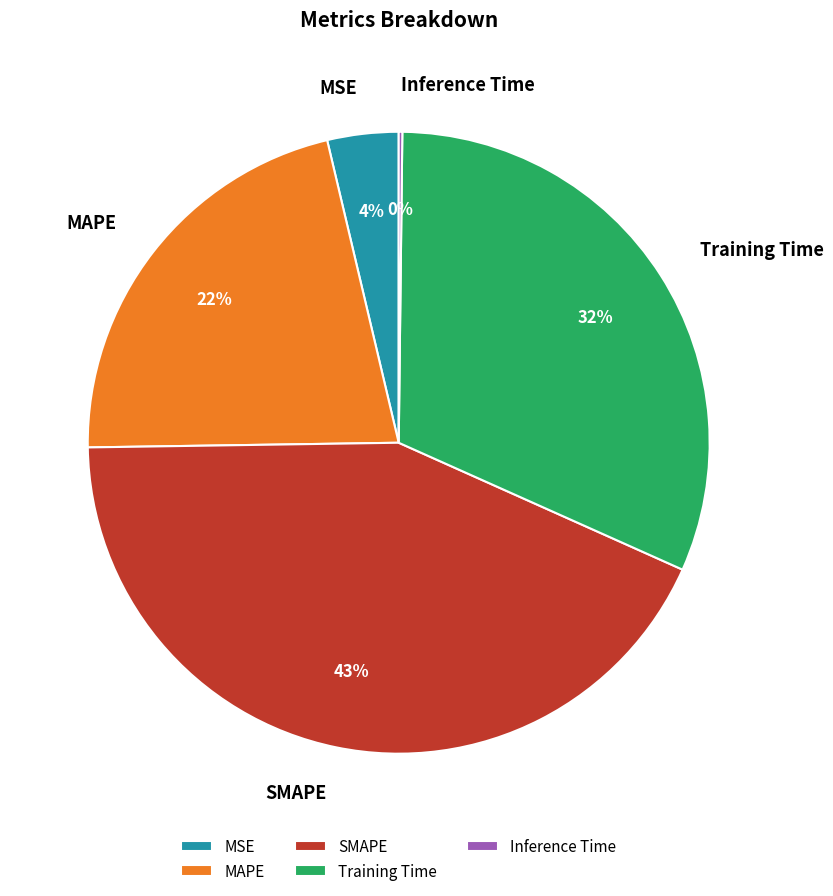

Which slice is the largest?

SMAPE